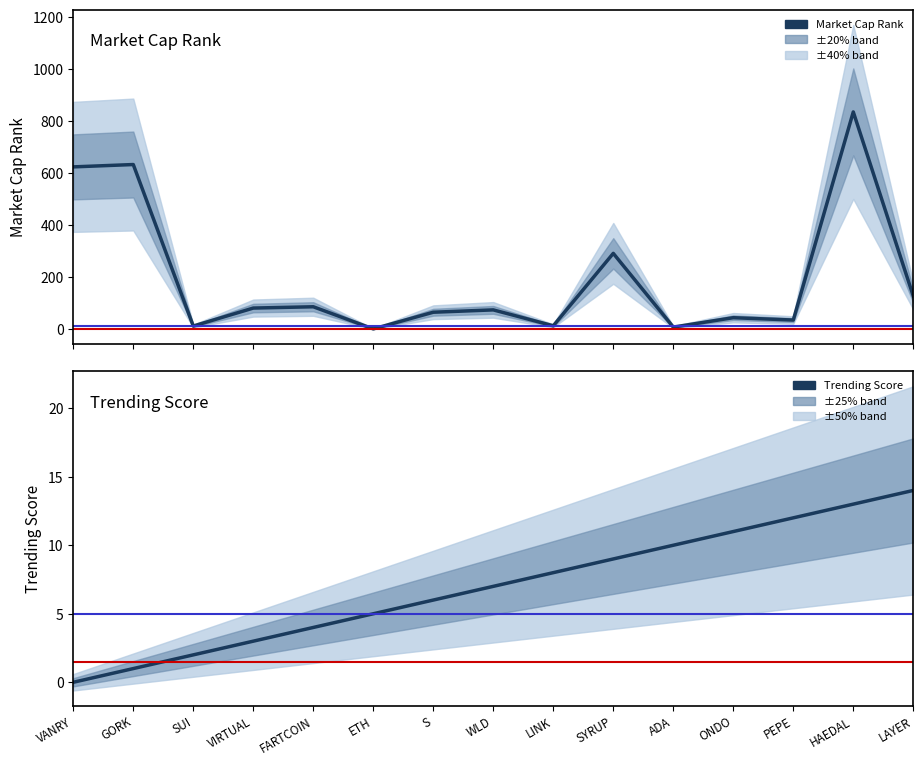

How many interior local peaks does the Market Cap Rank series have?

6